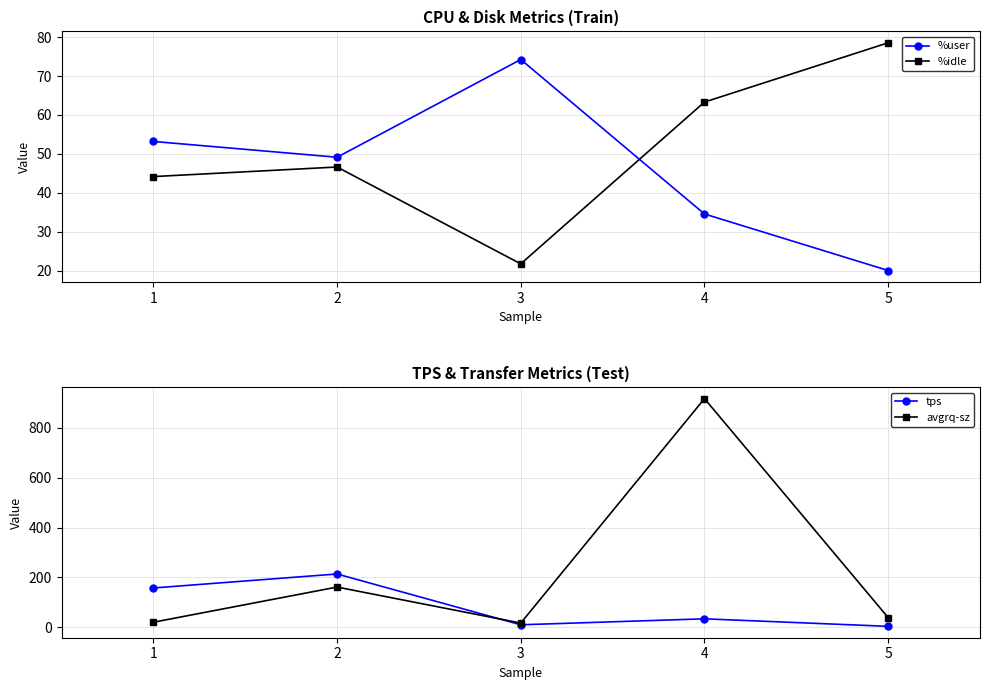

How many data points in avgrq-sz are less than 38?

2